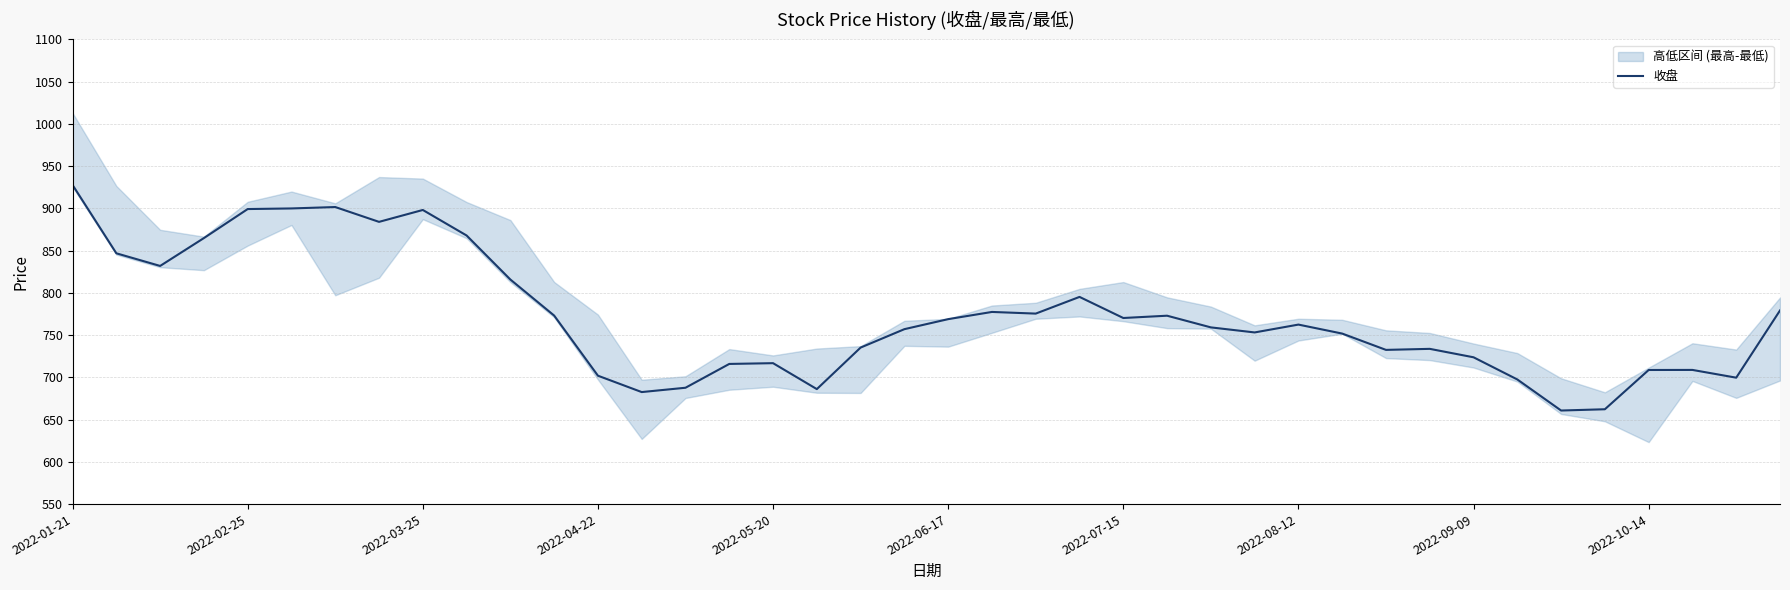

At which label does the data first exceed 762?

2022-01-21